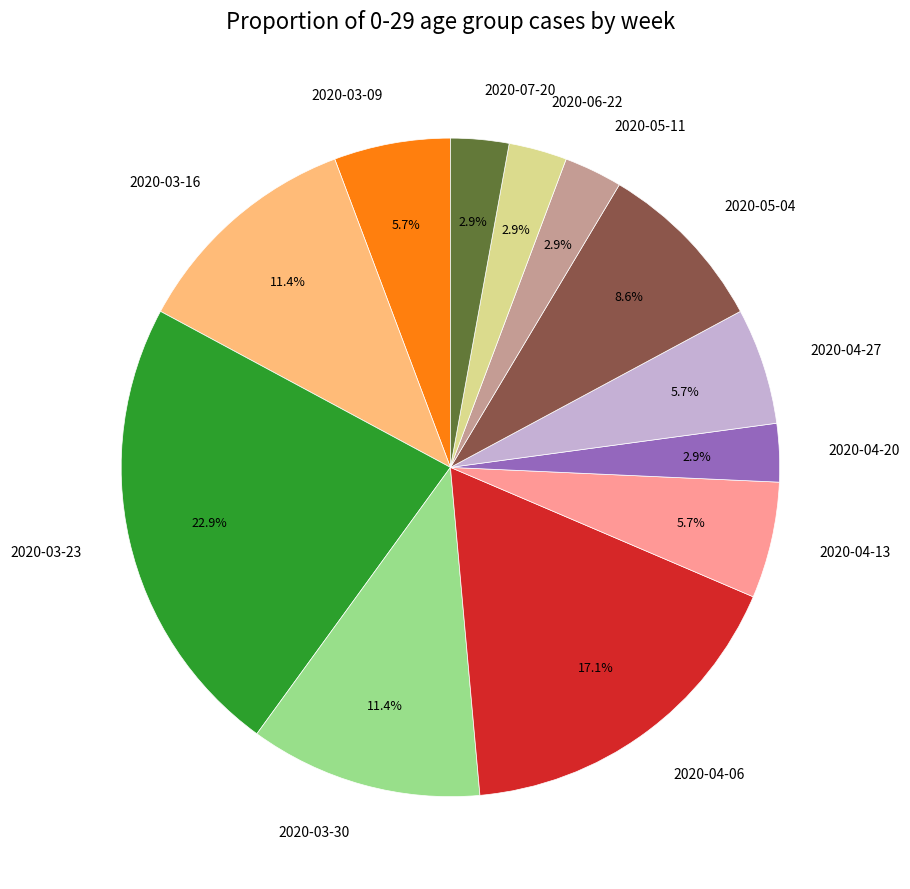

Is there any slice that represents more than half of the pie?

No